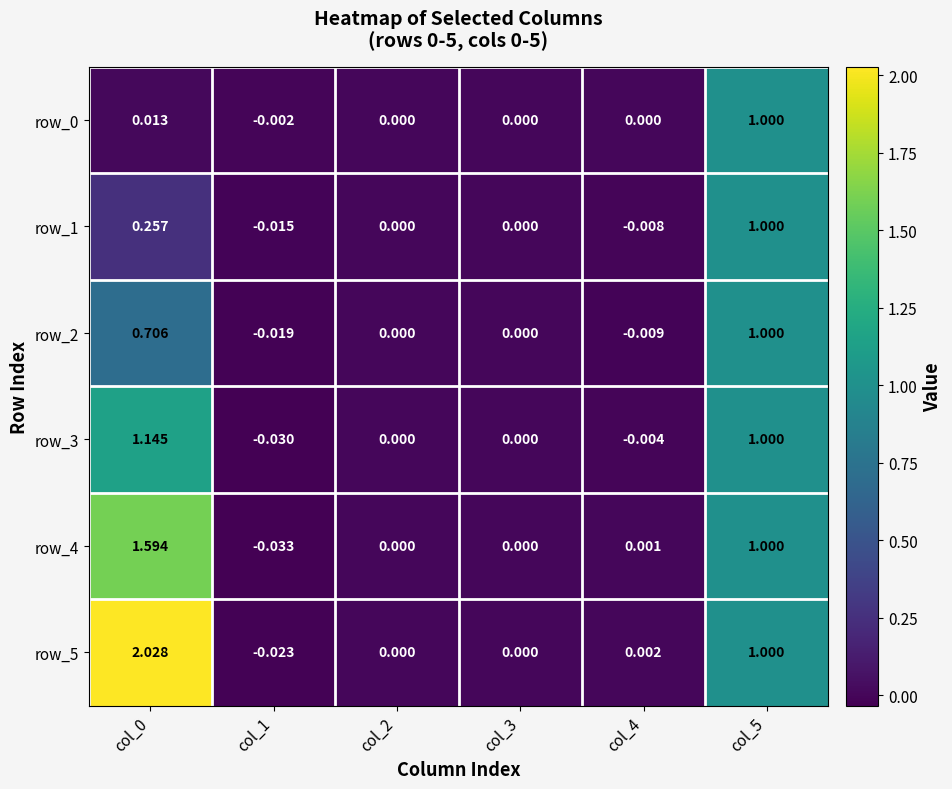

Which series has the largest range (max minus min)?

row_5